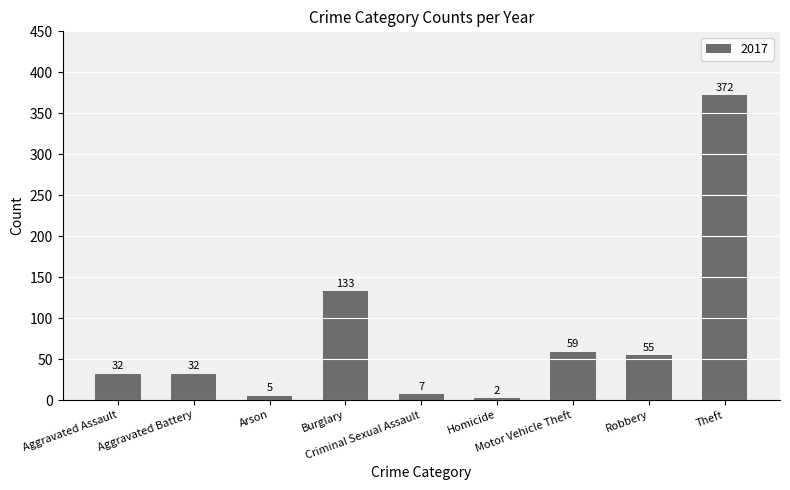

What is the maximum value shown in the chart?

372